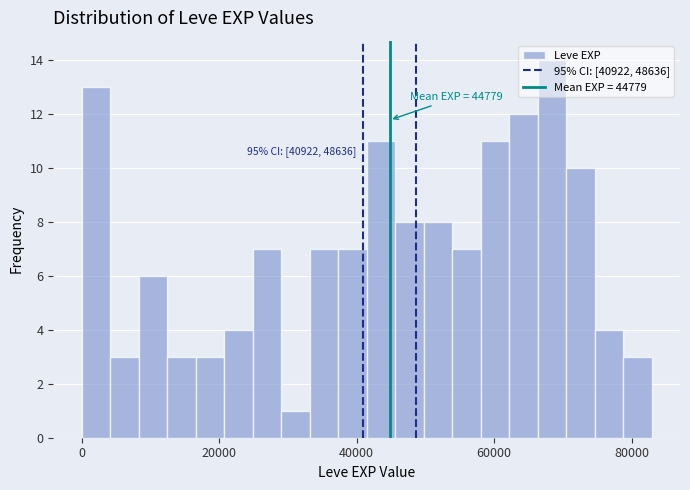

Around what value on the x-axis is the tallest bar? Give the approximate position of its centre, as read against the axis.

68000